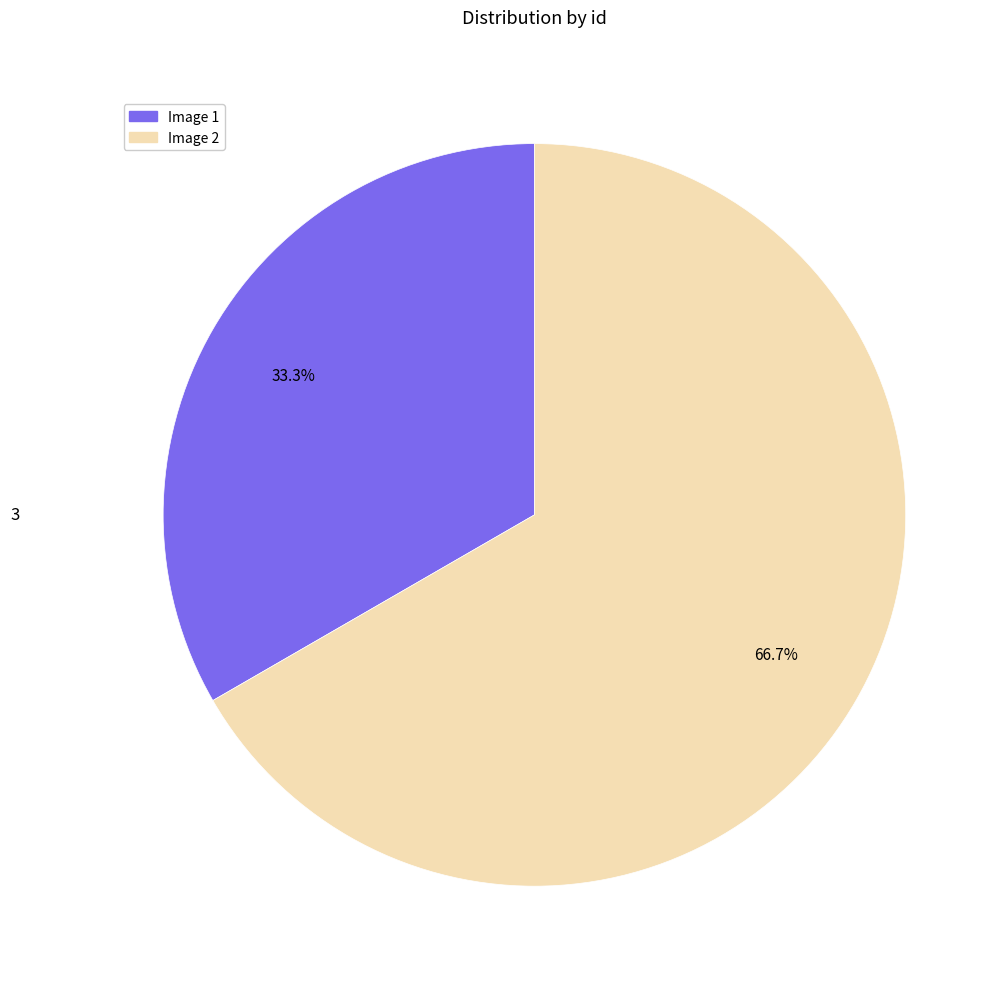

To the nearest percent, what is the combined percentage of Image 2 and Image 1?

100%